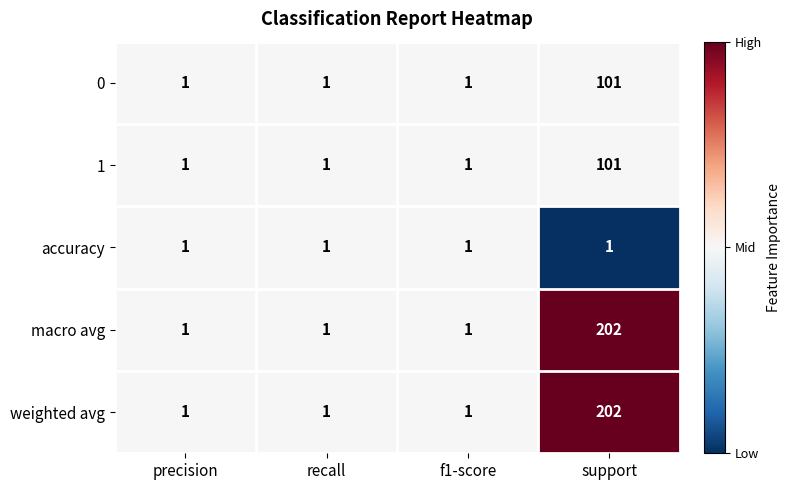

Reading right to left, list all the values displayed in this chart.

0: 101	1	1	1
1: 101	1	1	1
accuracy: 1	1	1	1
macro avg: 202	1	1	1
weighted avg: 202	1	1	1